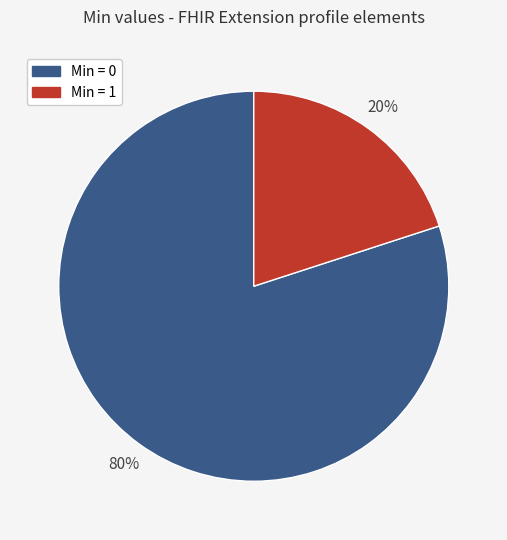

Does any single category account for the majority?

Yes